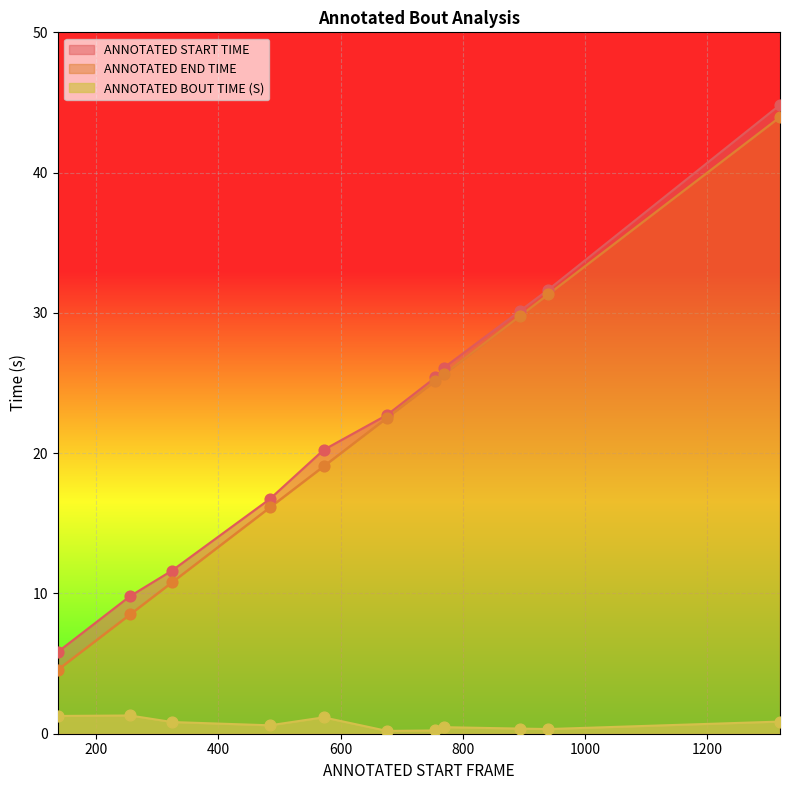

Is the value of ANNOTATED START TIME at 137 greater than the value of ANNOTATED BOUT TIME (S) at 572?

Yes